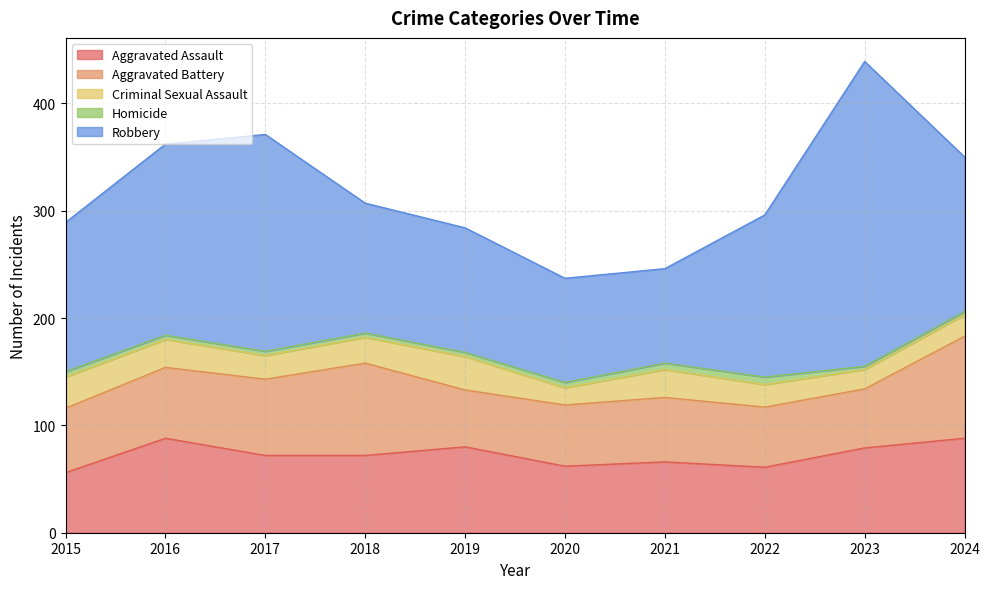

What is the approximate value of Aggravated Assault at 2019?

80